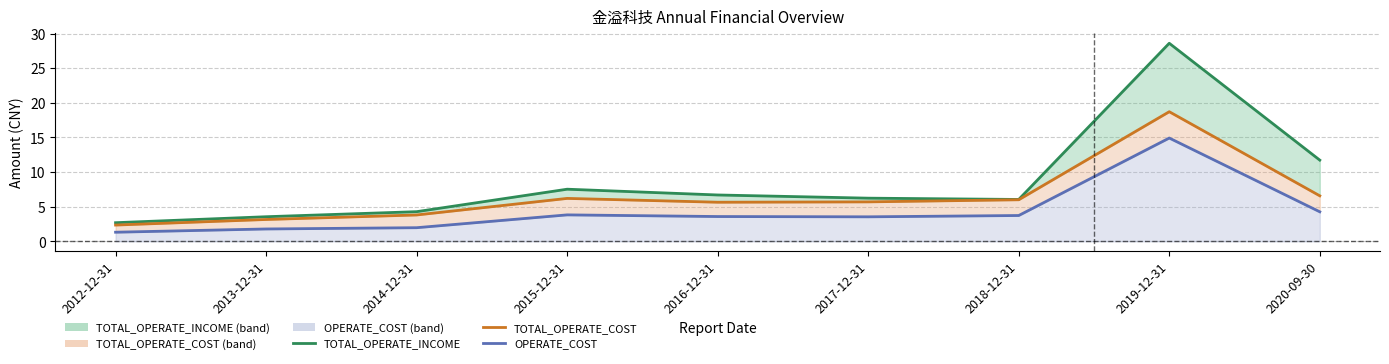

What position from the right is 2016-12-31?

5